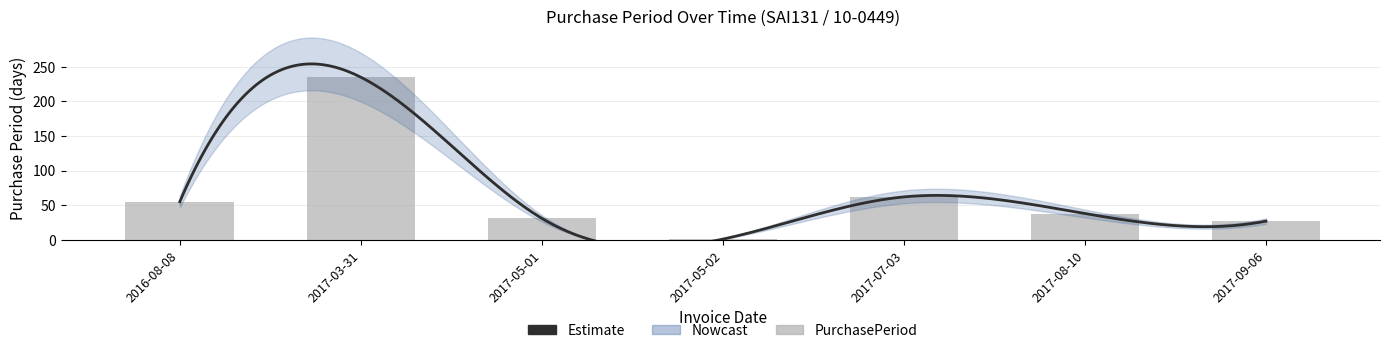

Where does the data first go above 38?

2016-08-08